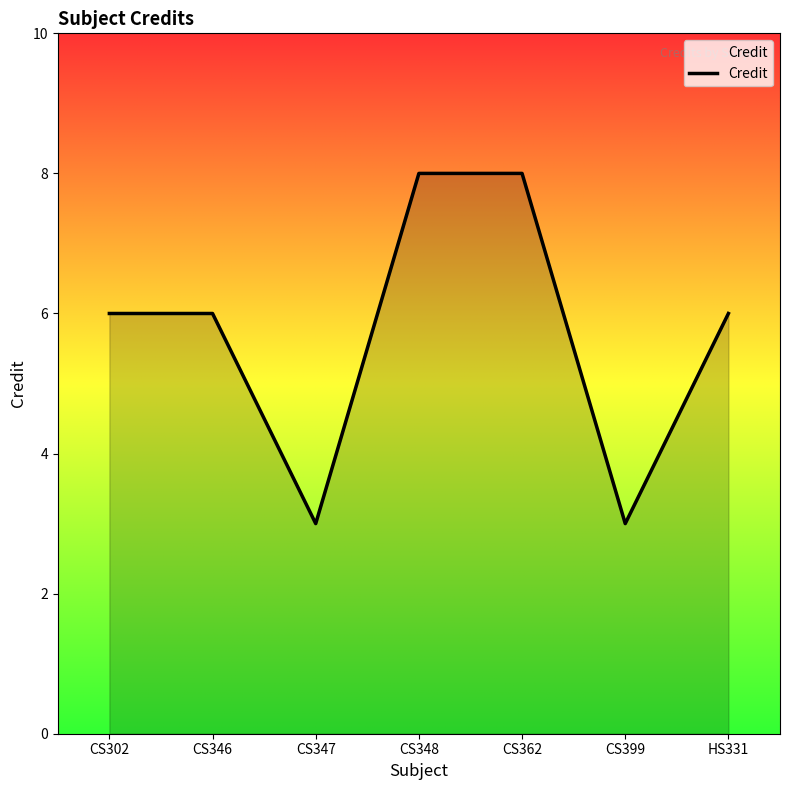

Reading left to right, extract all data points from this chart.

CS302=6	CS346=6	CS347=3	CS348=8	CS362=8	CS399=3	HS331=6